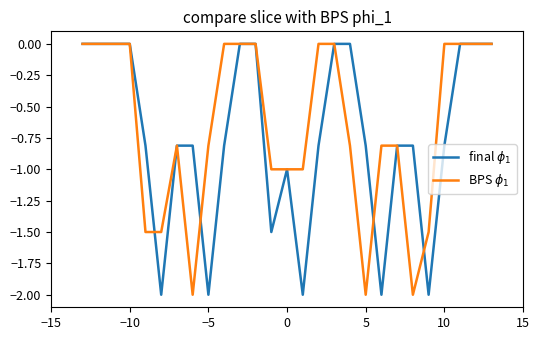

Is this an area chart (filled region under the line)?

No